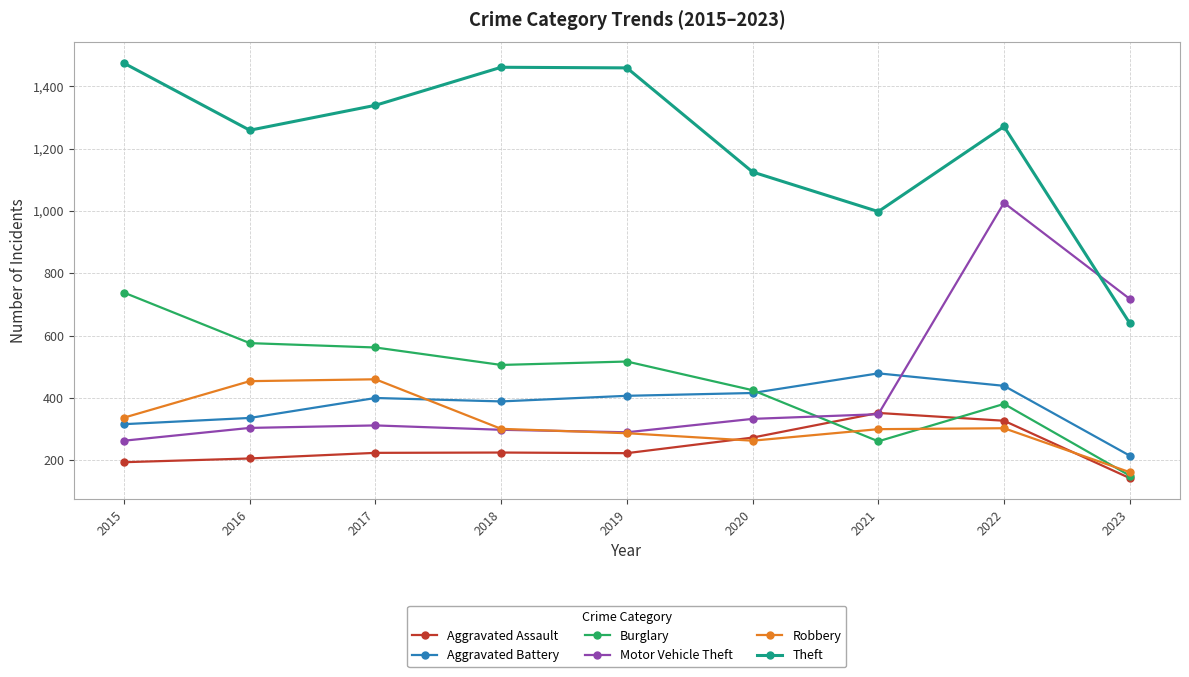

Does the chart display data point markers on the line(s)?

Yes